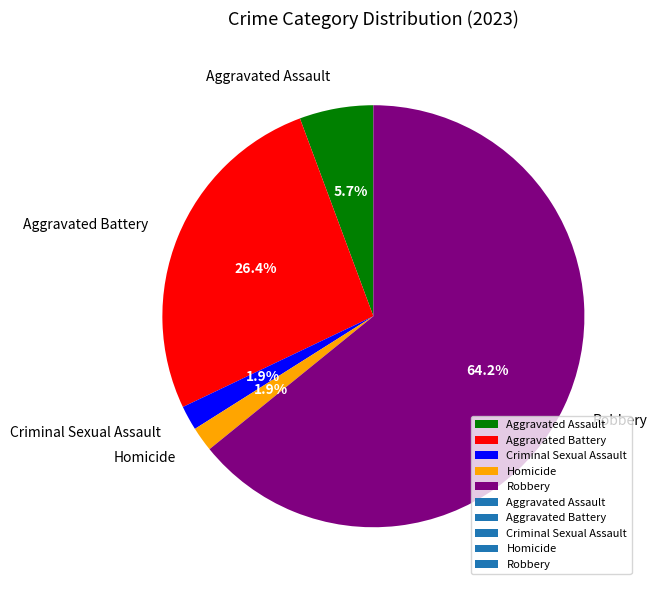

Which slice is the largest?

Robbery